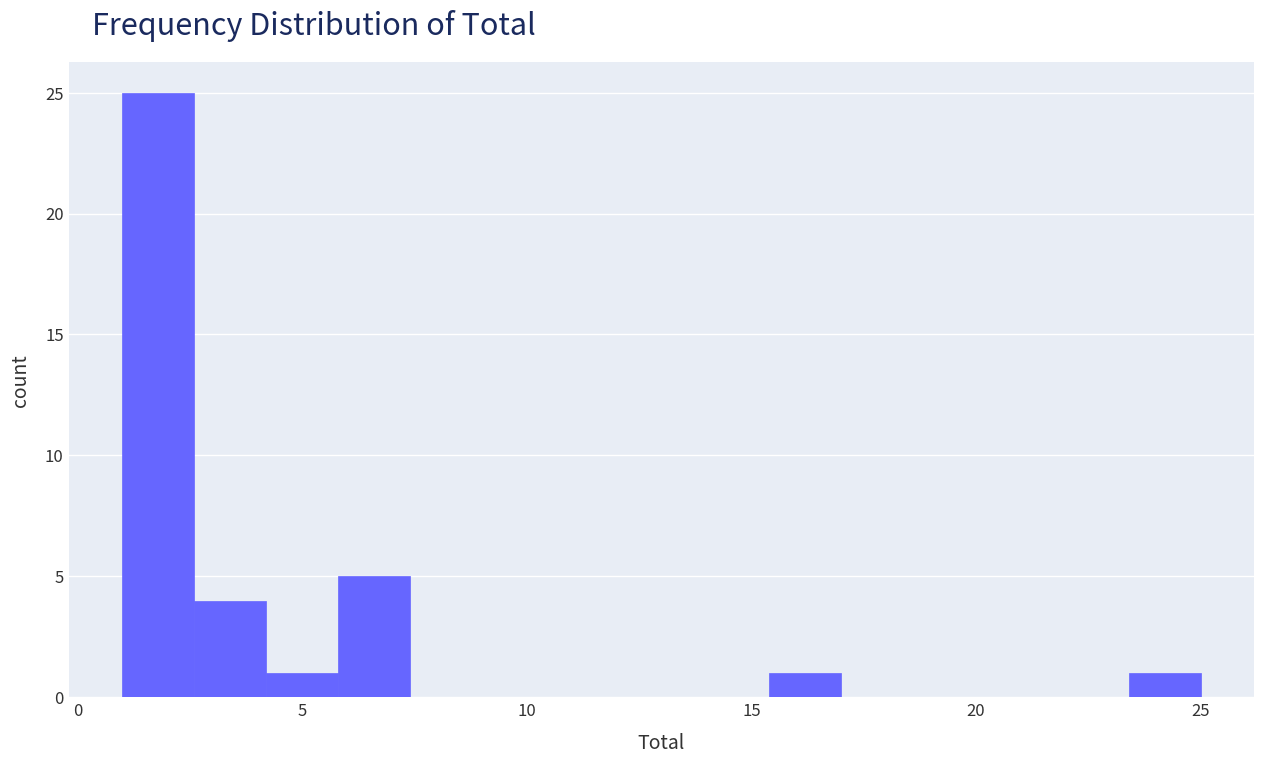

Read against the x-axis, roughly where is the centre of the tallest bar?

2.0